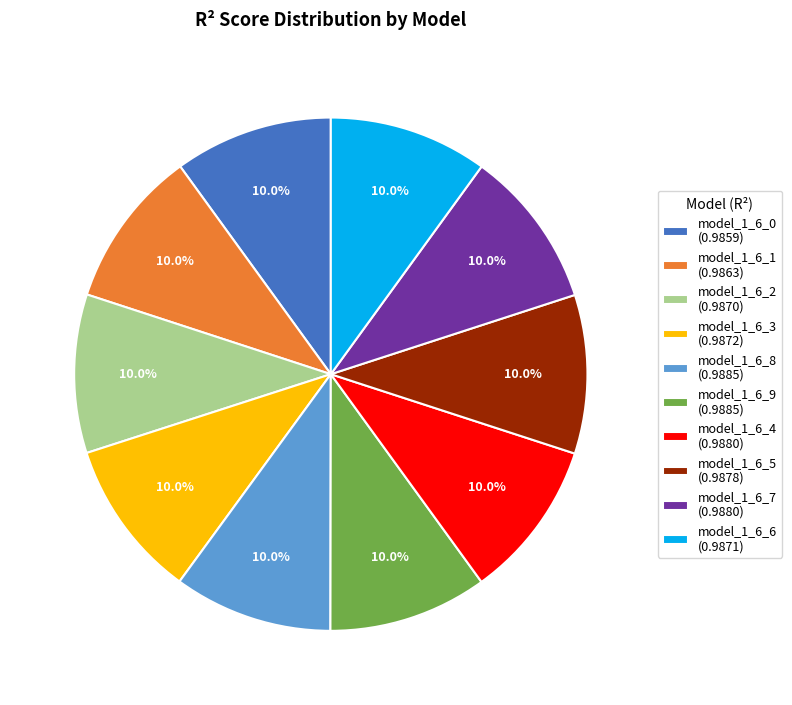

To the nearest percent, what is the combined percentage of model_1_6_6 and model_1_6_5?

20%